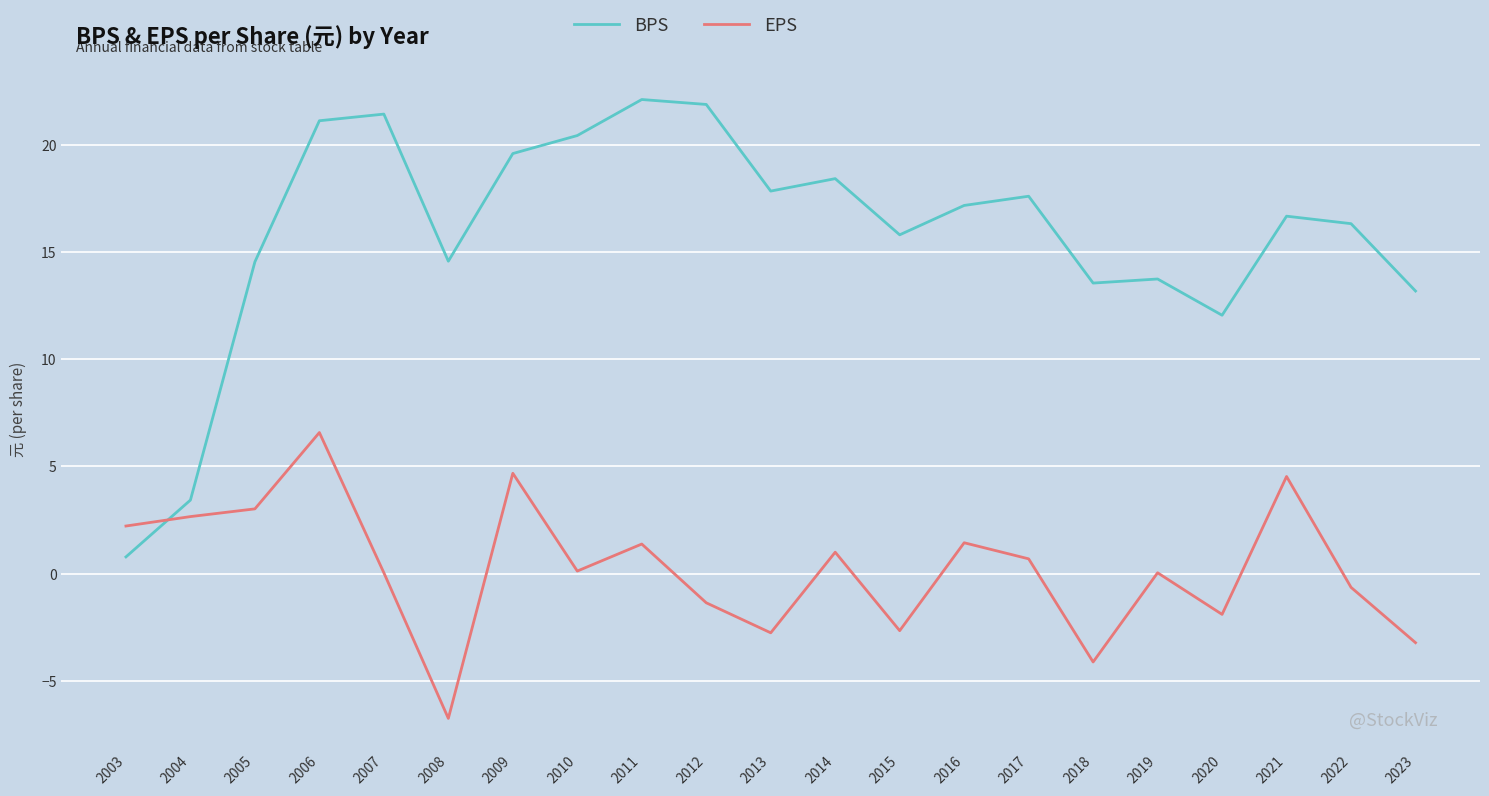

Rank the series by their maximum value, from lowest to highest.

EPS, BPS